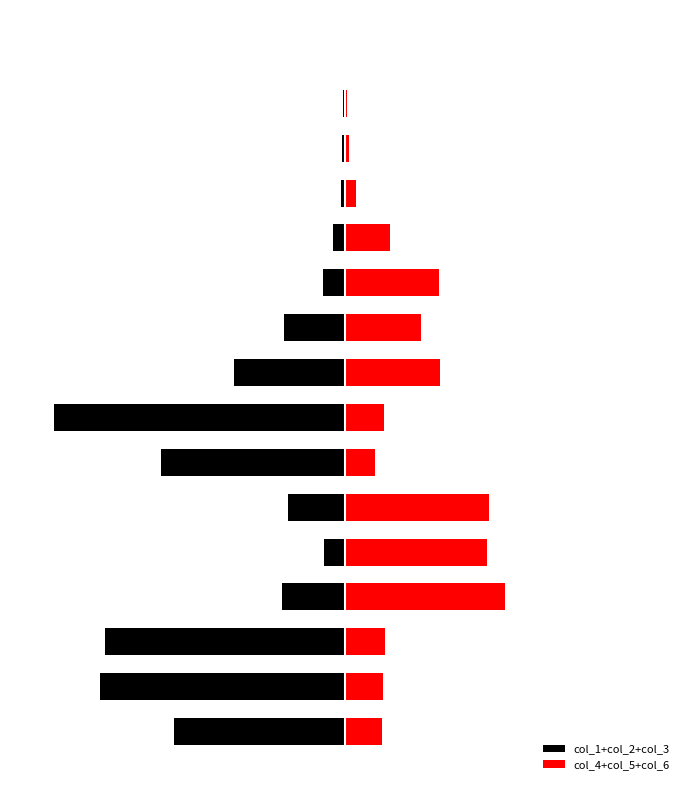

Are the bars horizontal?

Yes